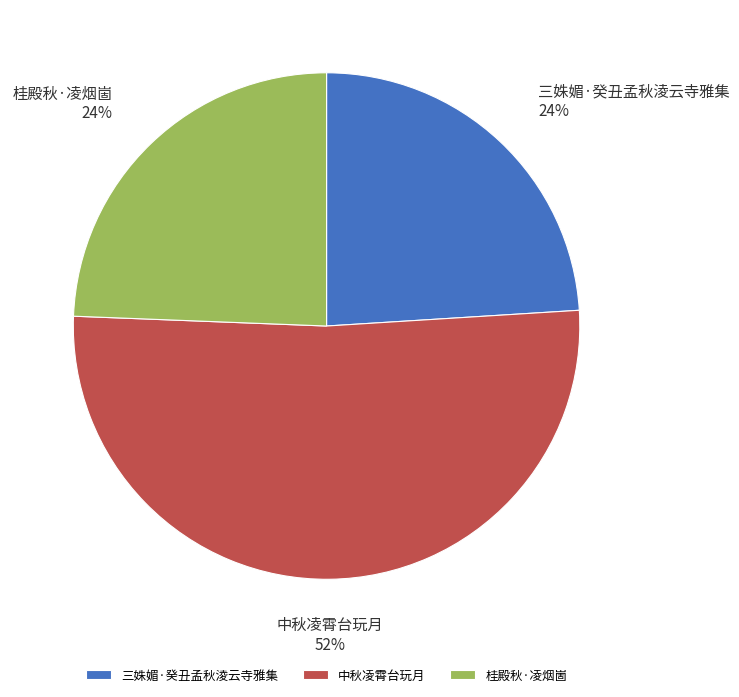

Between 中秋凌霄台玩月 and 桂殿秋·凌烟崮, which is larger?

中秋凌霄台玩月